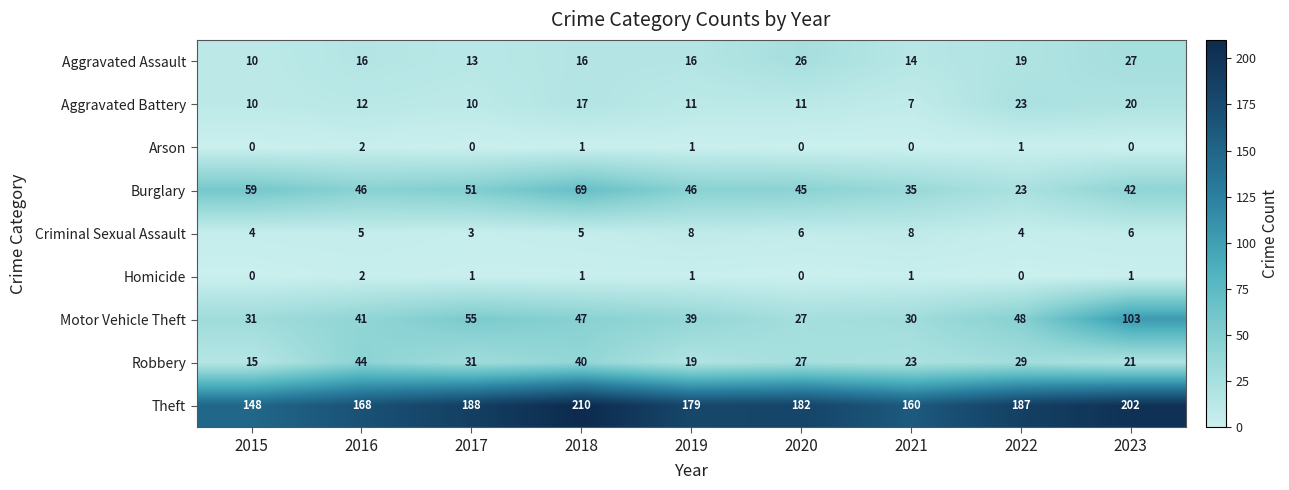

Rank the categories by Robbery value from lowest to highest.

2015, 2019, 2023, 2021, 2020, 2022, 2017, 2018, 2016